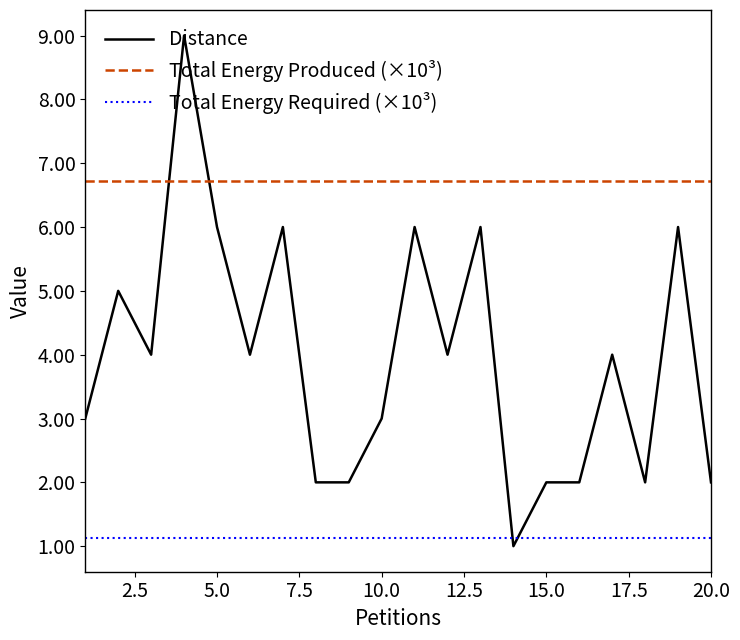

Which series has the largest range (max minus min)?

Distance